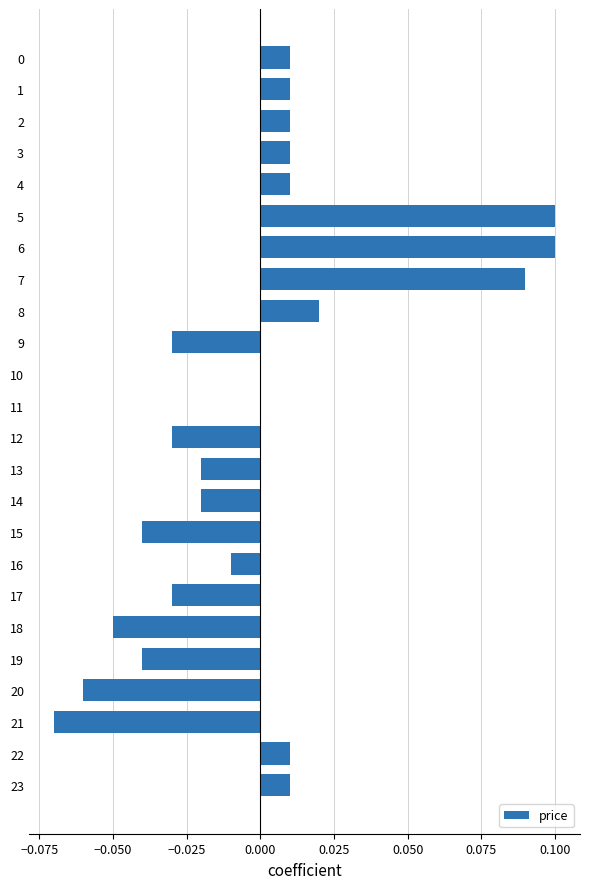

Between 14 and 17, which is larger?

14